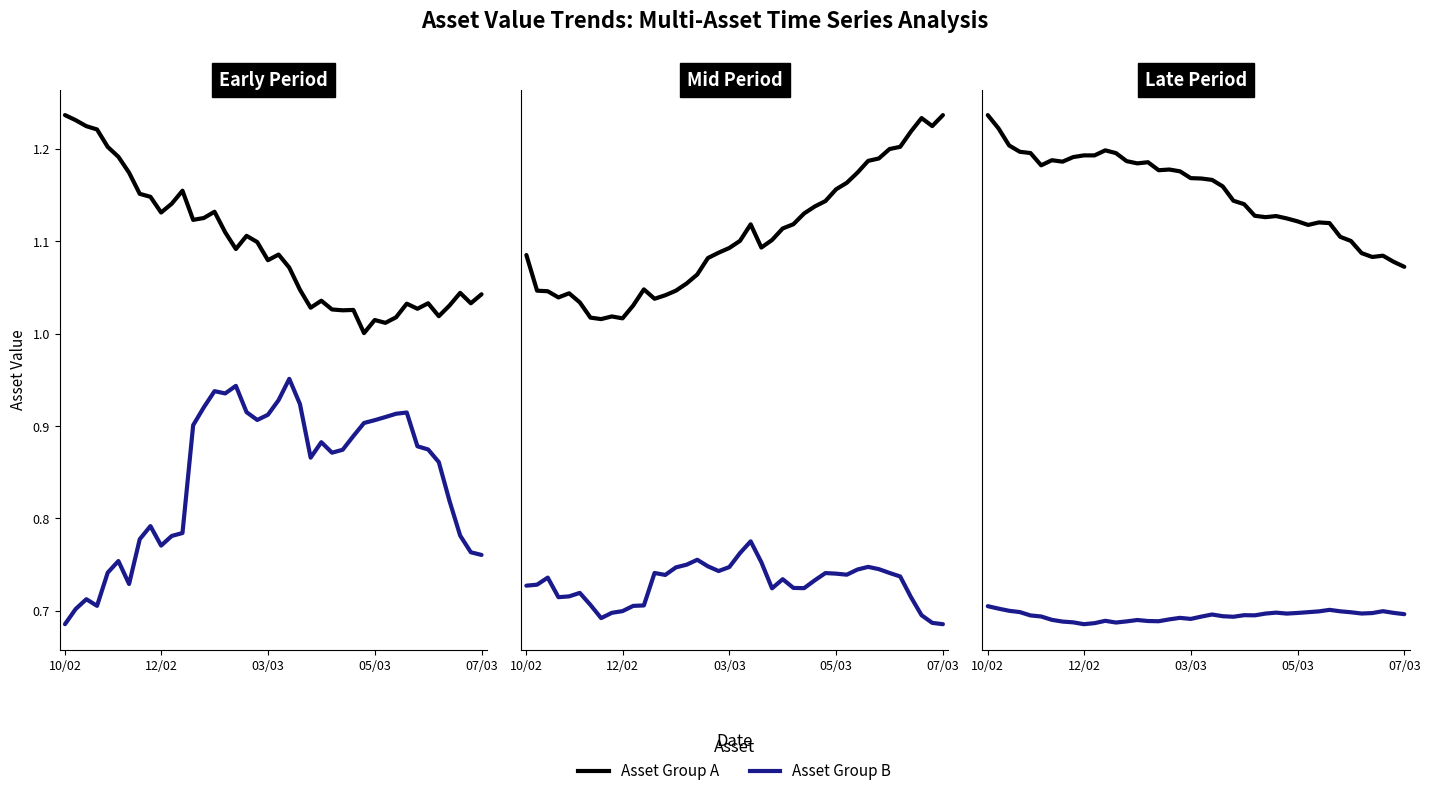

Which category has the lowest value across all series?

12/02